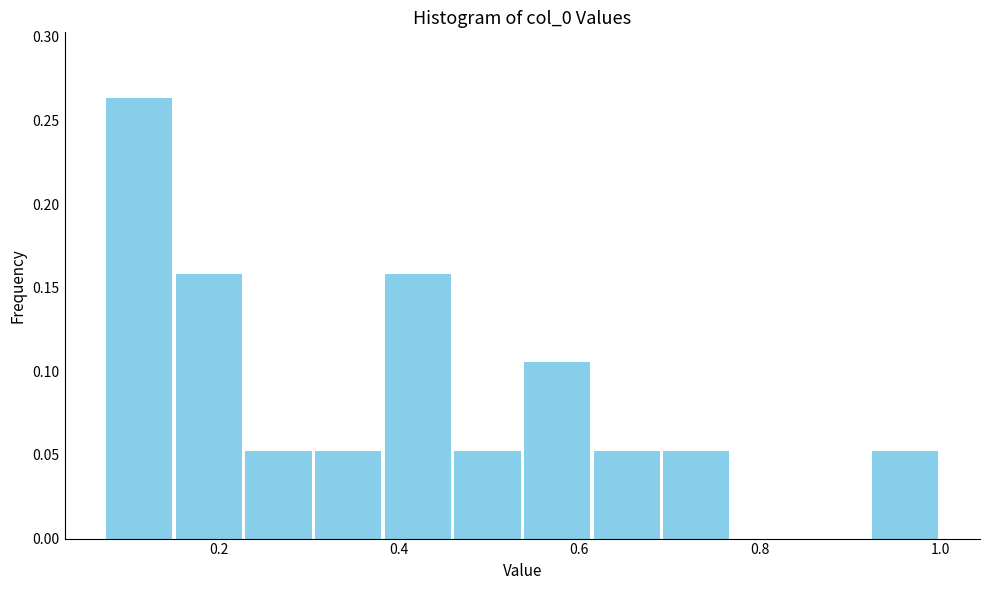

Read against the x-axis, roughly where is the centre of the tallest bar?

0.12